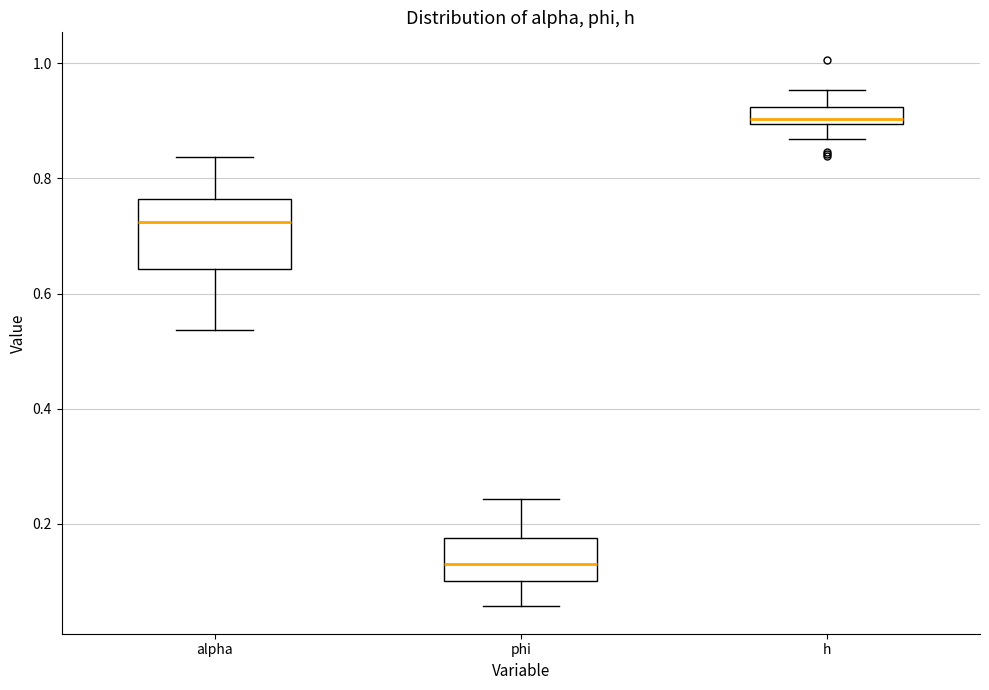

Which box is the tallest, from its lower edge to its upper edge?

alpha